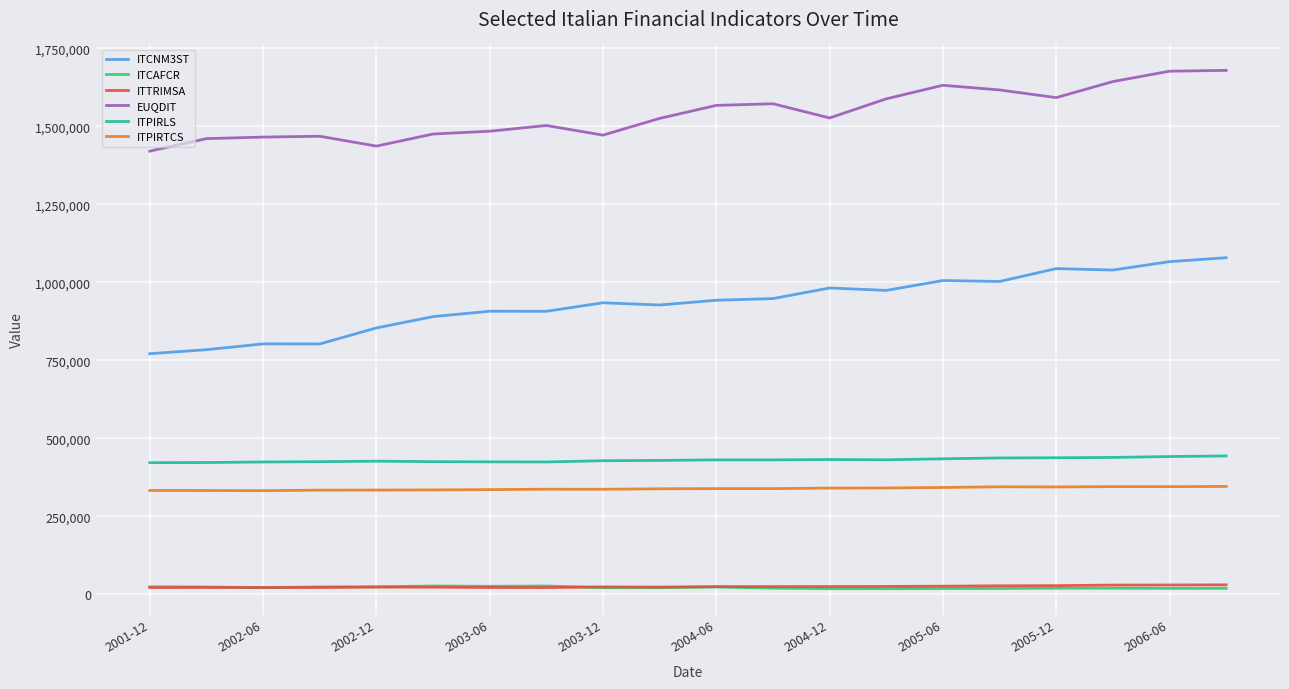

True or false: EUQDIT and ITCAFCR cross at least once.

False